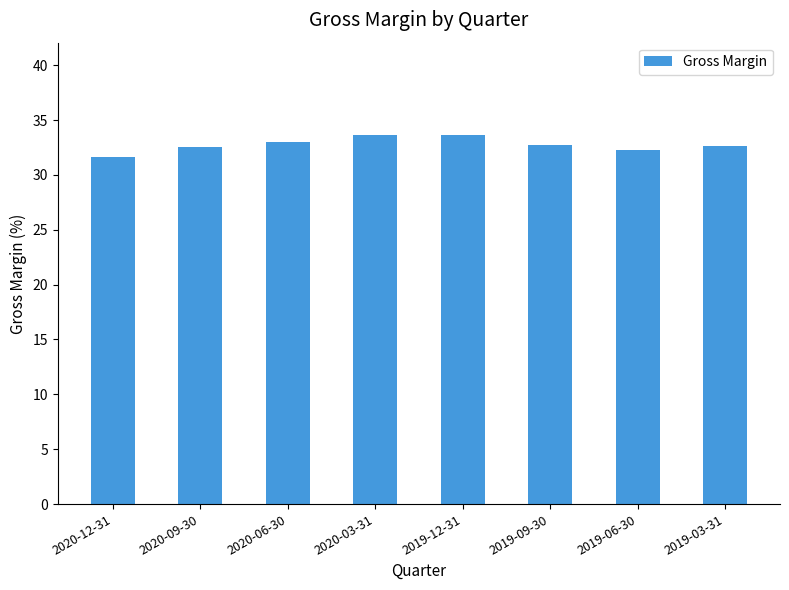

Approximately how many times larger is the value at 2020-06-30 compared to 2019-12-31?

1.0